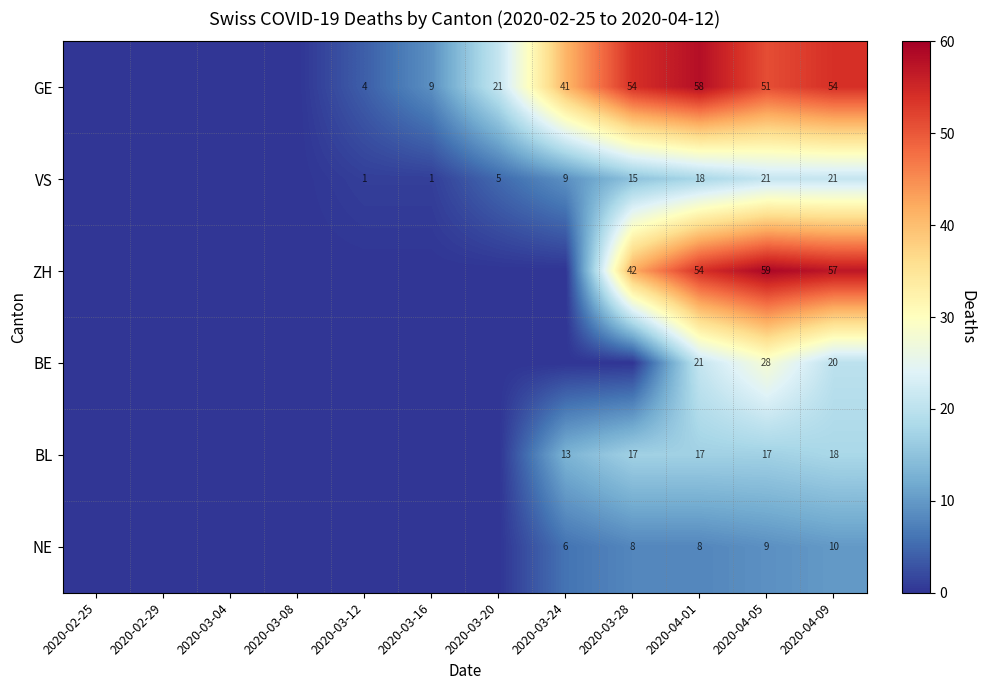

Is it true that VS equals 12 at 2020-04-01?

False